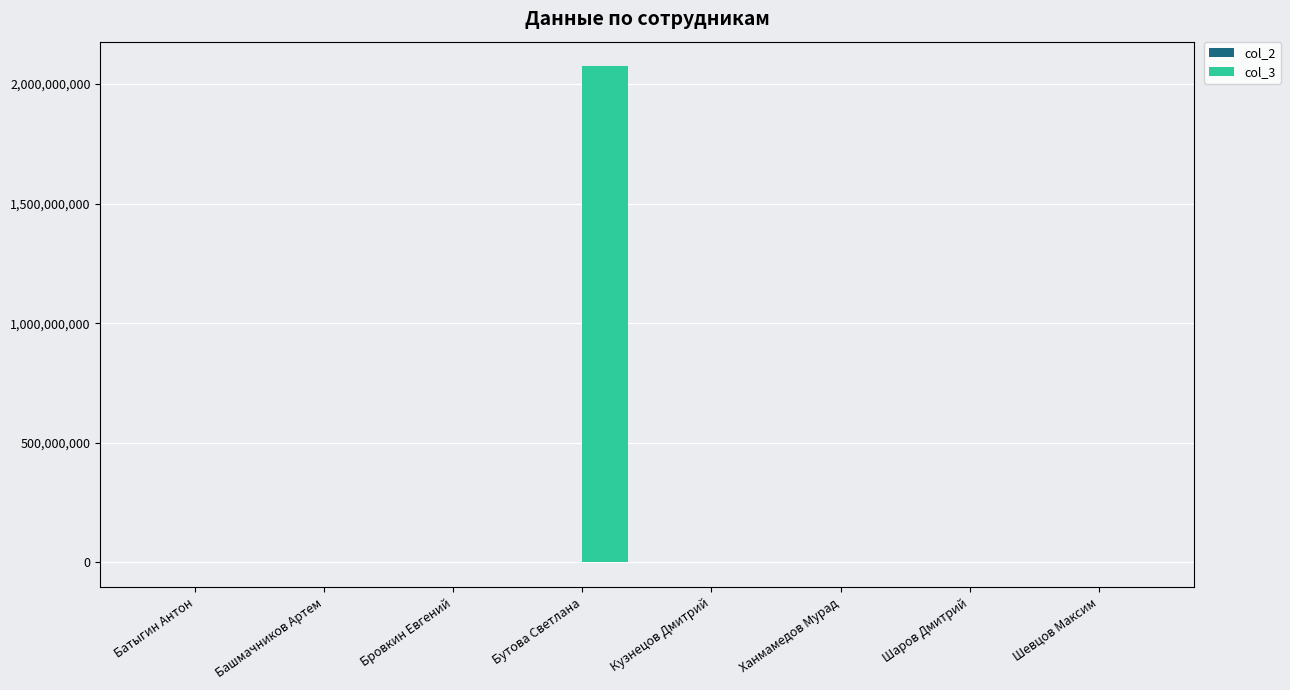

Which category has the highest value across all series?

Бутова Светлана